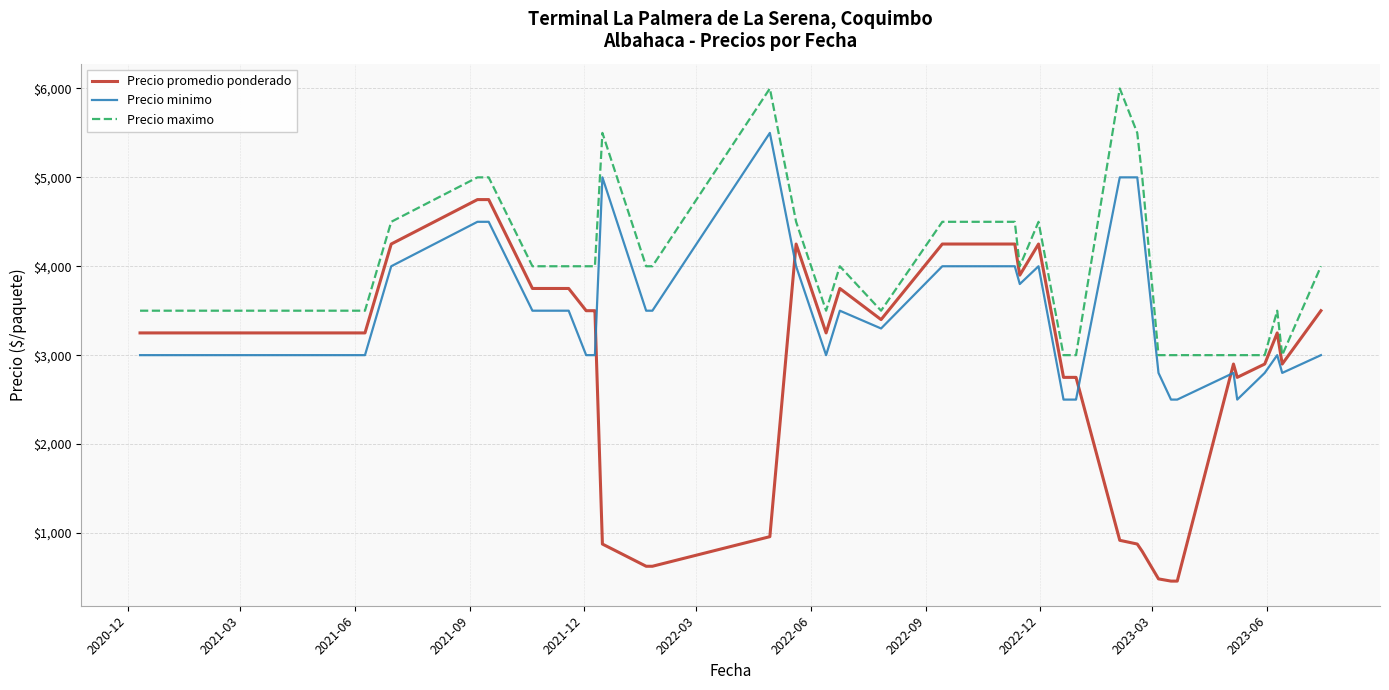

What is the greatest value displayed?

6000